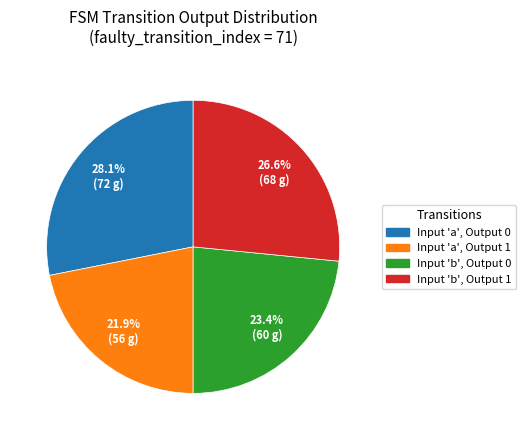

How many segments does this pie chart have?

4